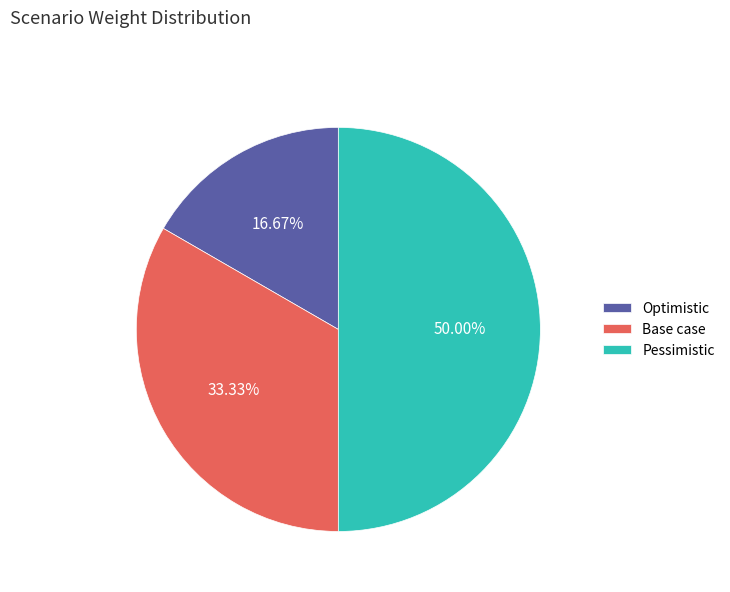

What is the smallest slice in the pie chart?

Optimistic